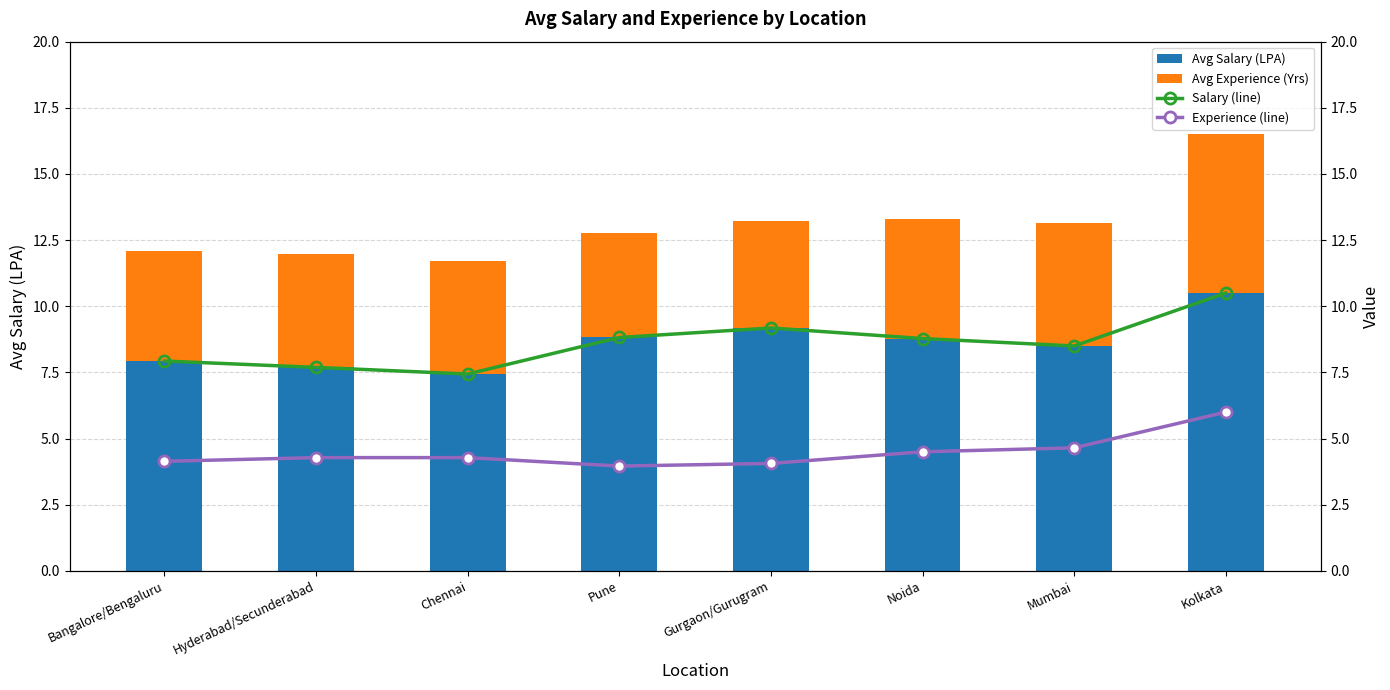

At which label does Avg Salary (LPA) reach its peak?

Kolkata